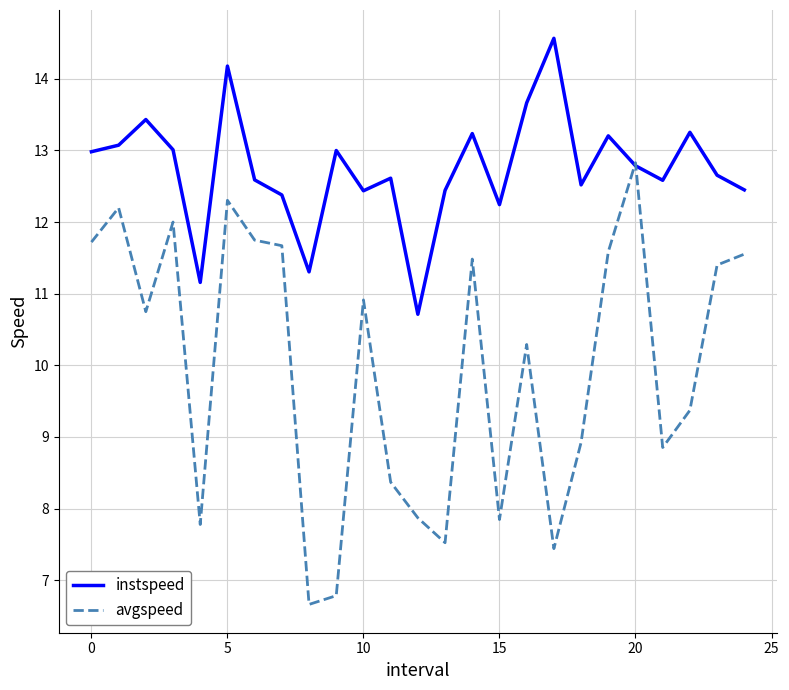

List the series in order of their overall mean, lowest first.

avgspeed, instspeed